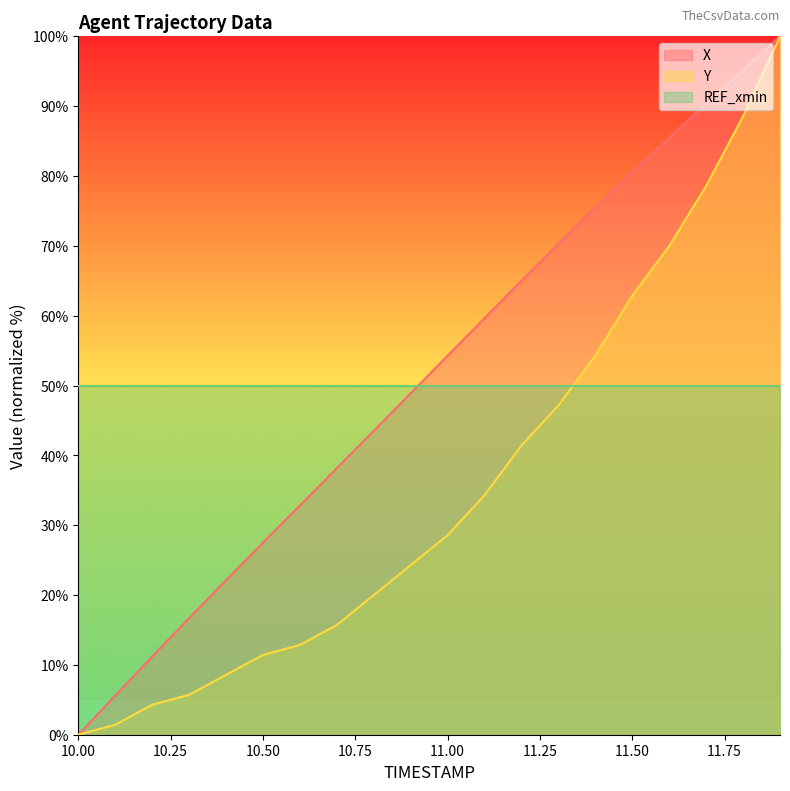

Which has a higher value, 10.2 or 10.1?

10.2